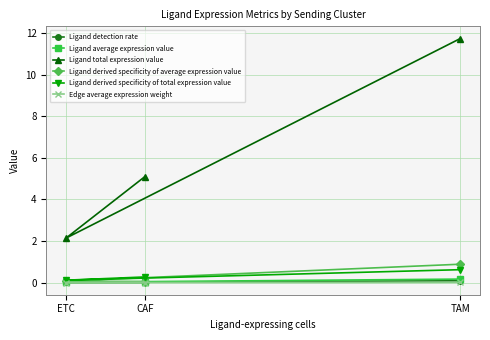

List the labels in order of Ligand detection rate value, smallest first.

CAF, ETC, TAM